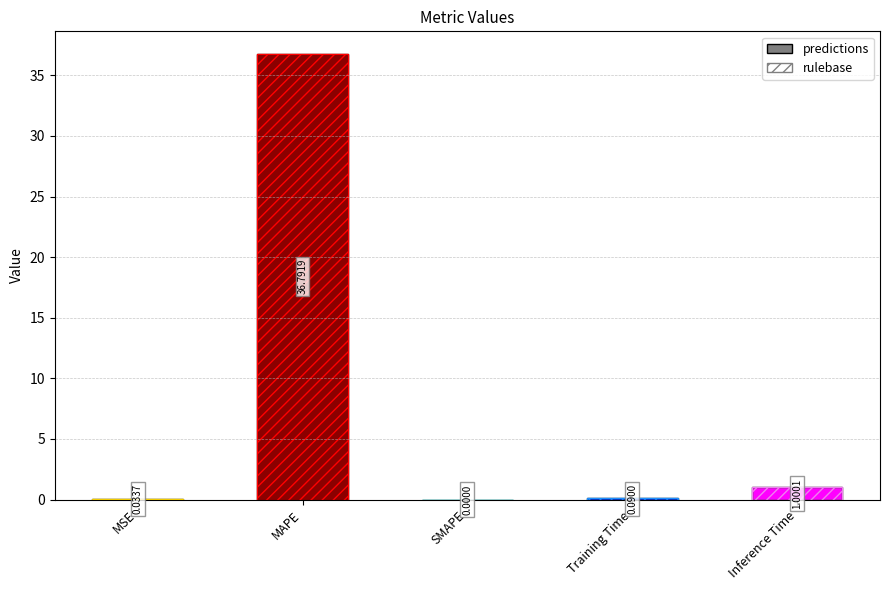

Is it true that the value at SMAPE is 0.0?

True